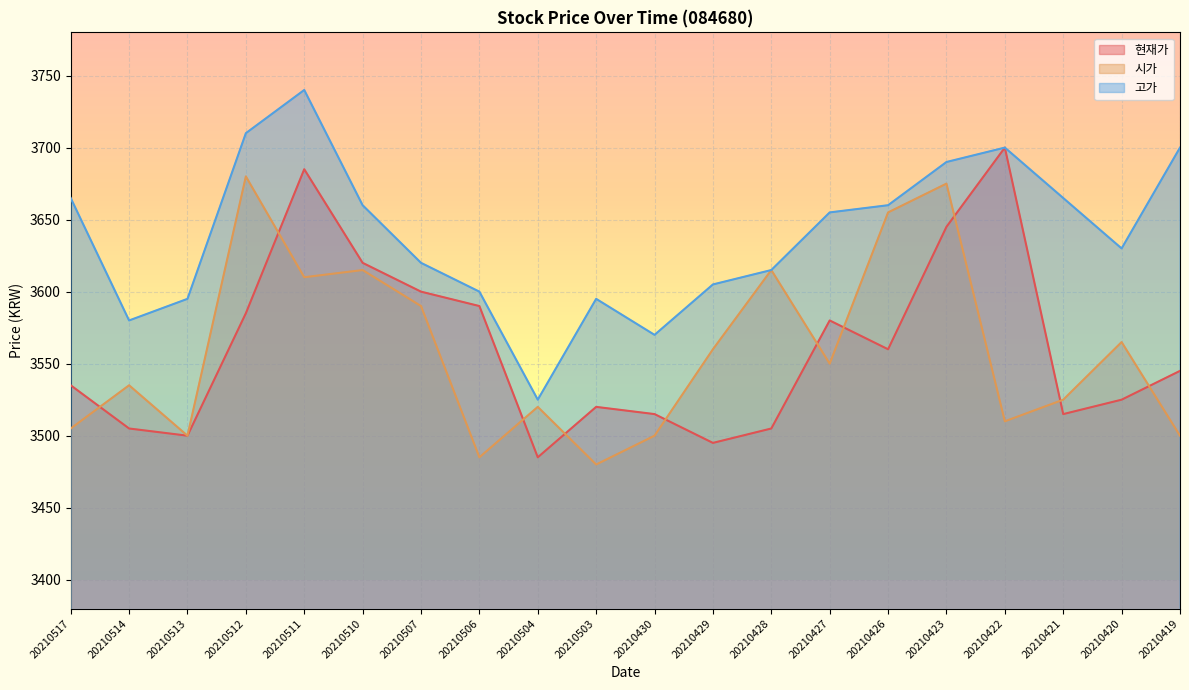

Which series has the largest total across all categories?

고가